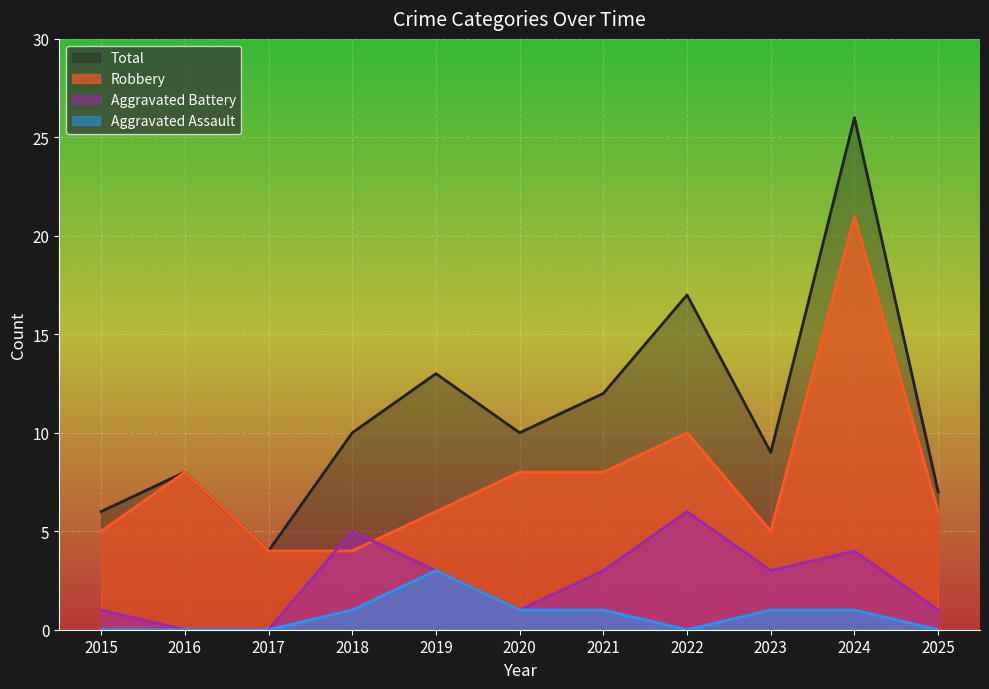

Which series has the widest spread of values?

Total